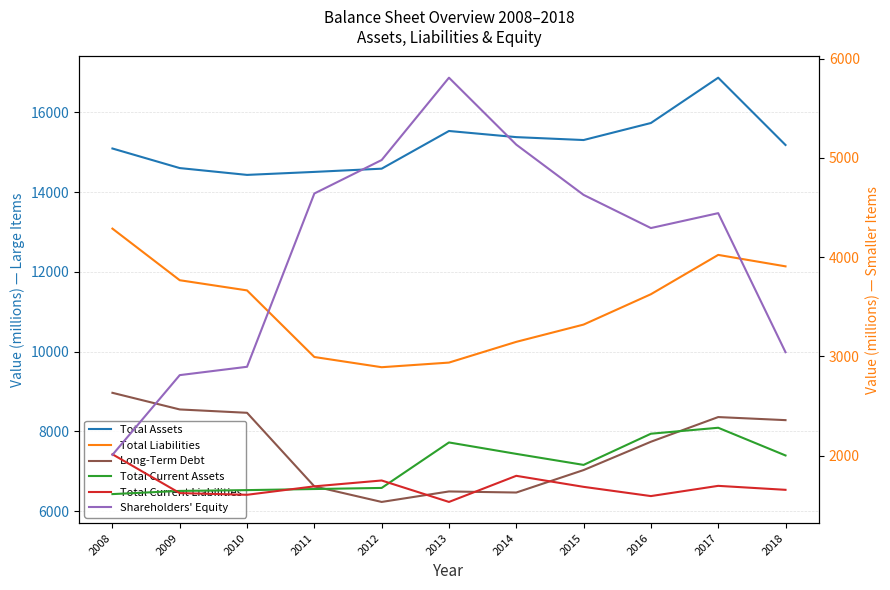

Does the chart display data point markers on the line(s)?

No